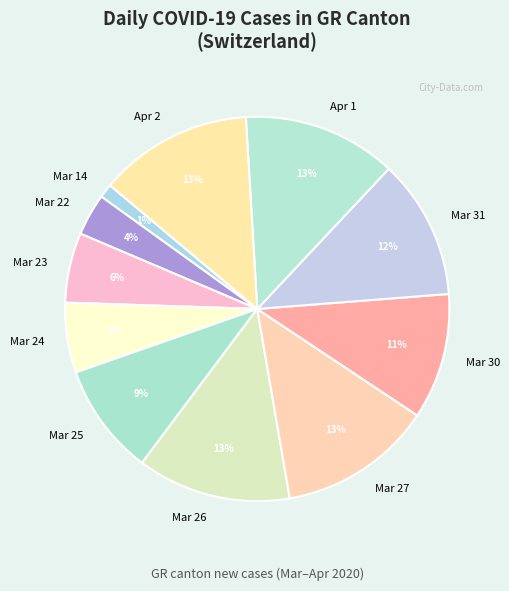

To the nearest percent, what is the difference between the largest and smallest slice percentages?

12%